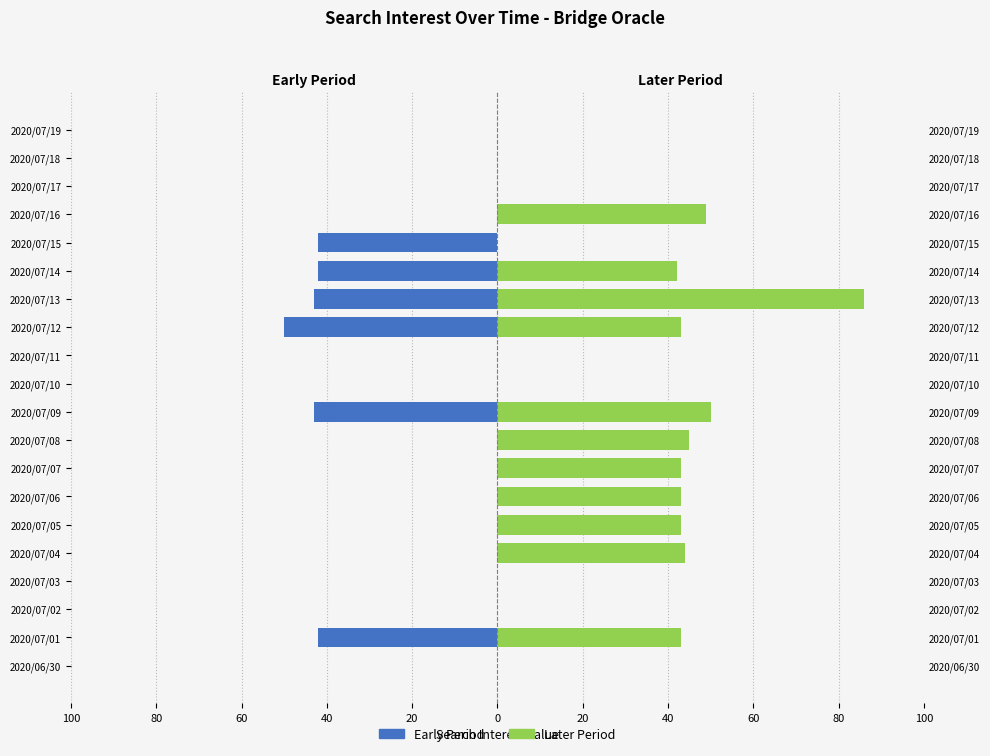

What is the maximum value for Later Period?

86